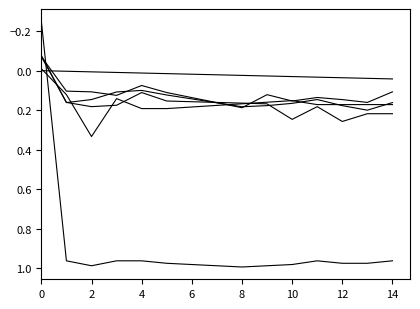

Does the chart display data point markers on the line(s)?

No